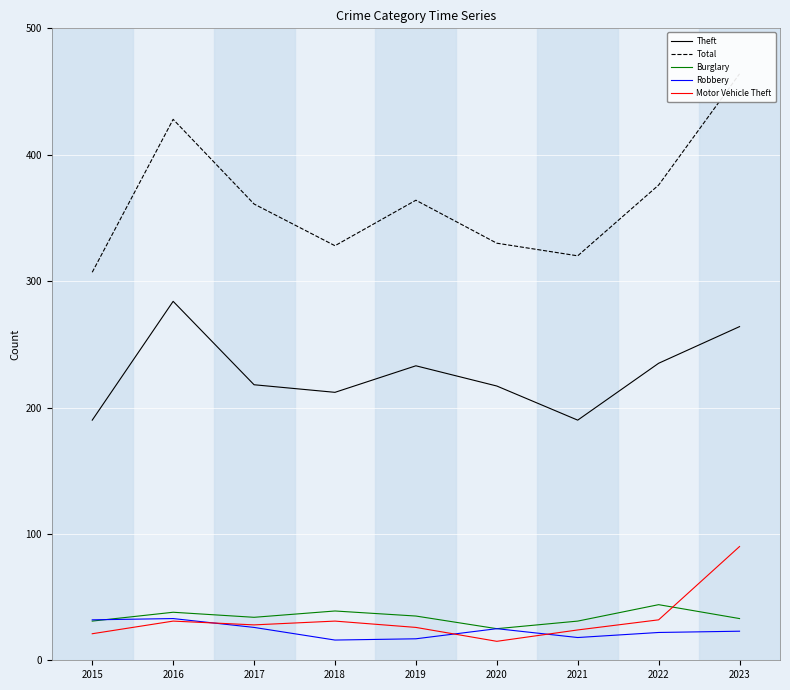

Reading left to right, transcribe all the data shown in this chart.

Theft: 190	284	218	212	233	217	190	235	264
Total: 307	428	361	328	364	330	320	376	464
Burglary: 31	38	34	39	35	25	31	44	33
Robbery: 32	33	26	16	17	25	18	22	23
Motor Vehicle Theft: 21	31	28	31	26	15	24	32	90